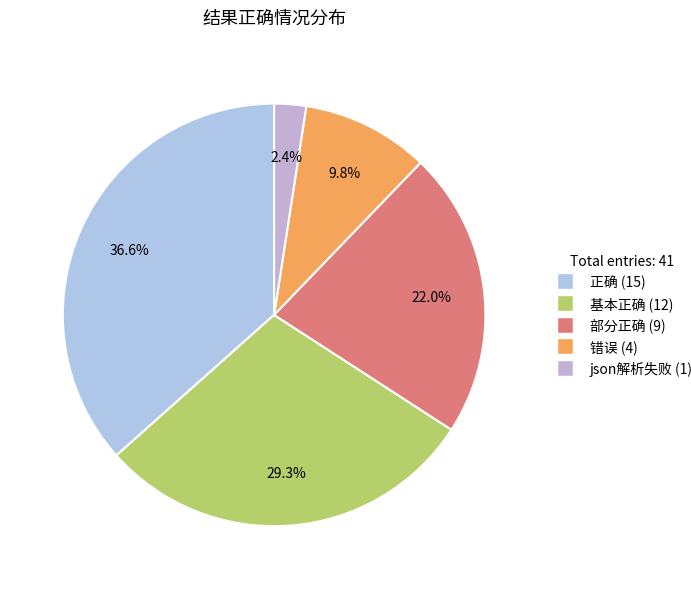

To the nearest percent, what percentage of the pie is 错误?

10%